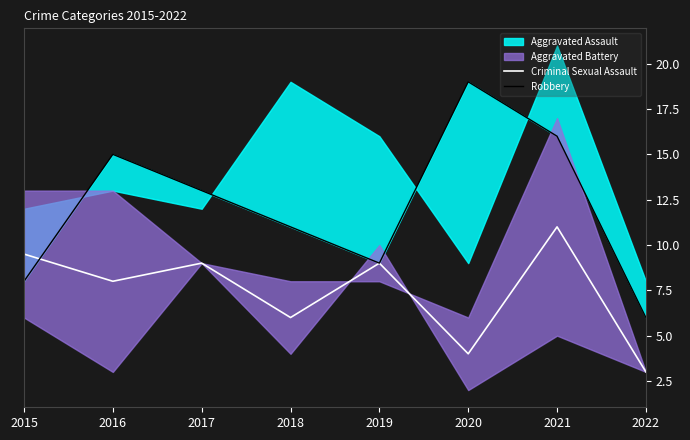

What is the difference between the second highest and minimum values in the Robbery series?

10.0